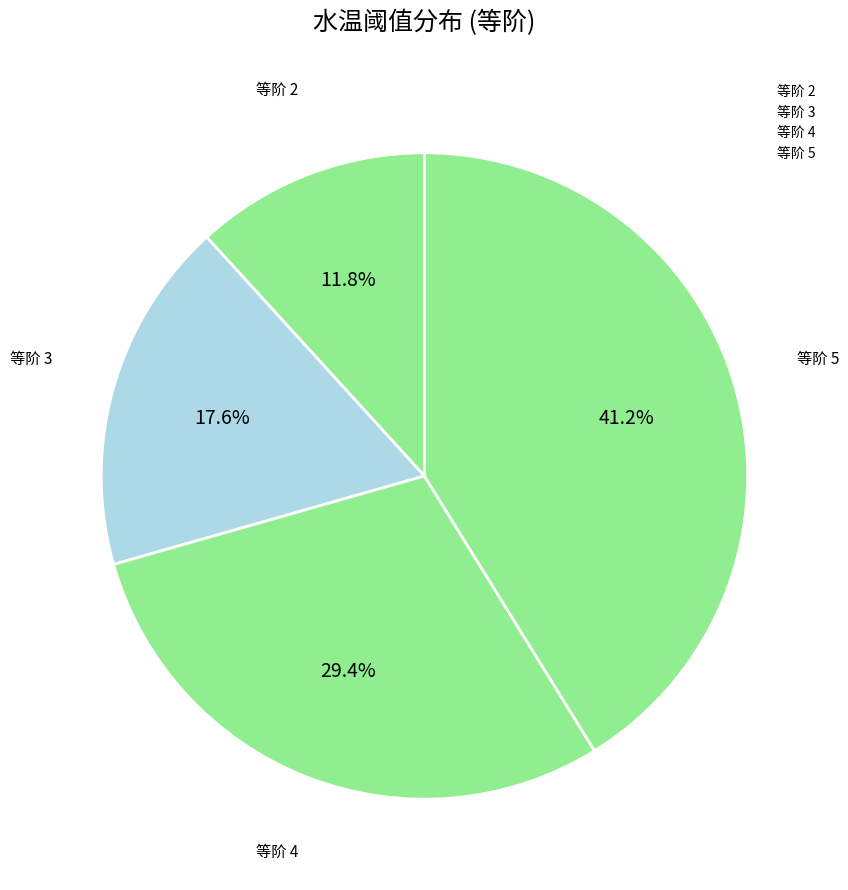

How many slices are in this pie chart?

4